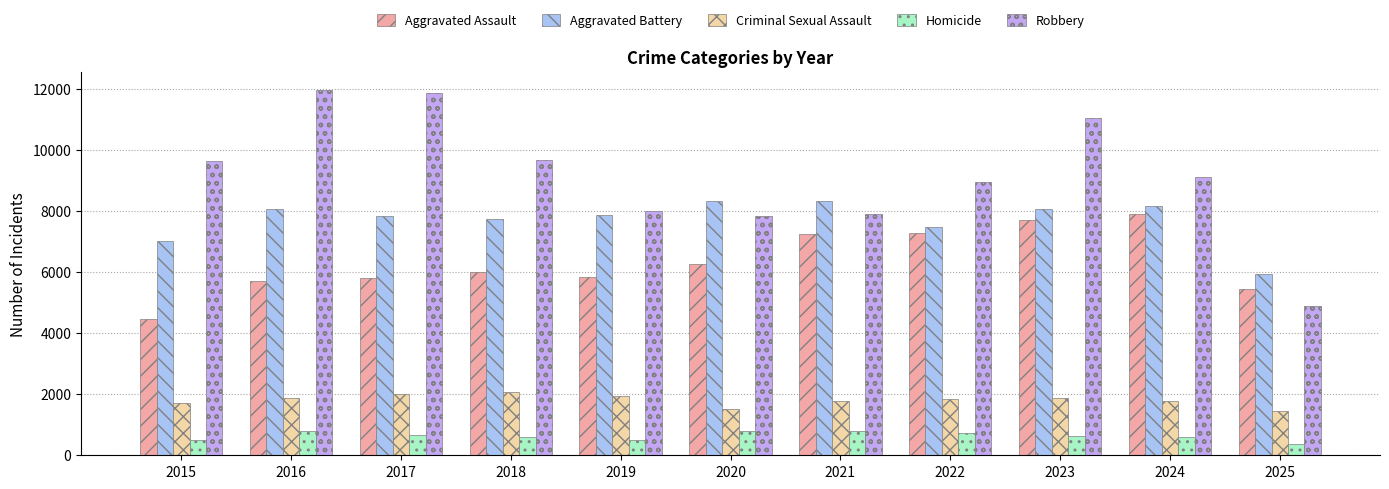

What is the average value of the Aggravated Battery series?

7718